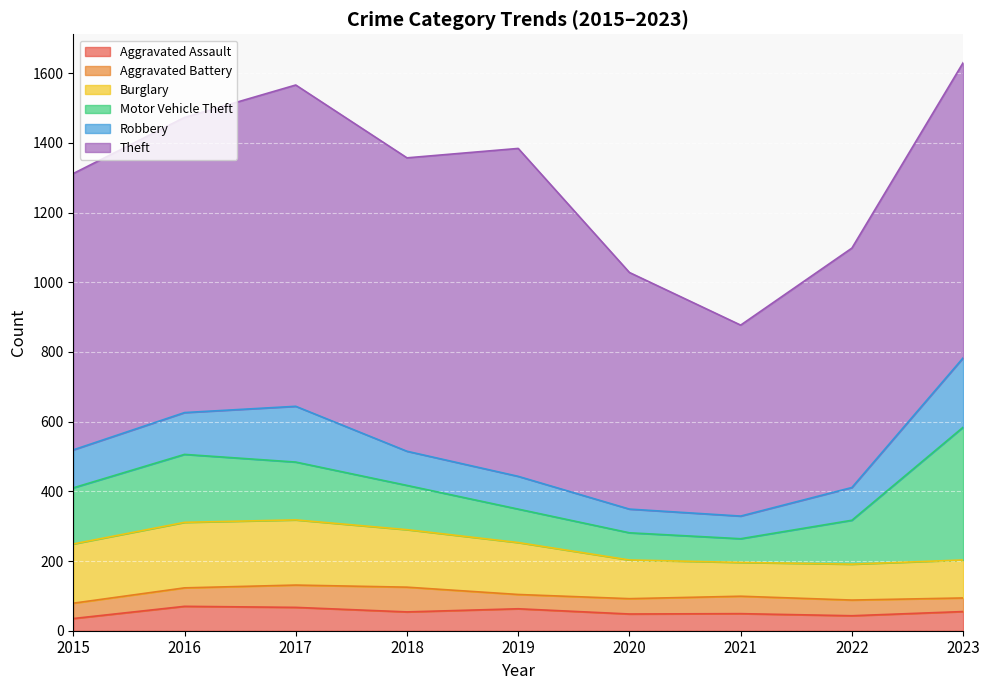

Which series changed the most between 2017 and 2023?

Motor Vehicle Theft